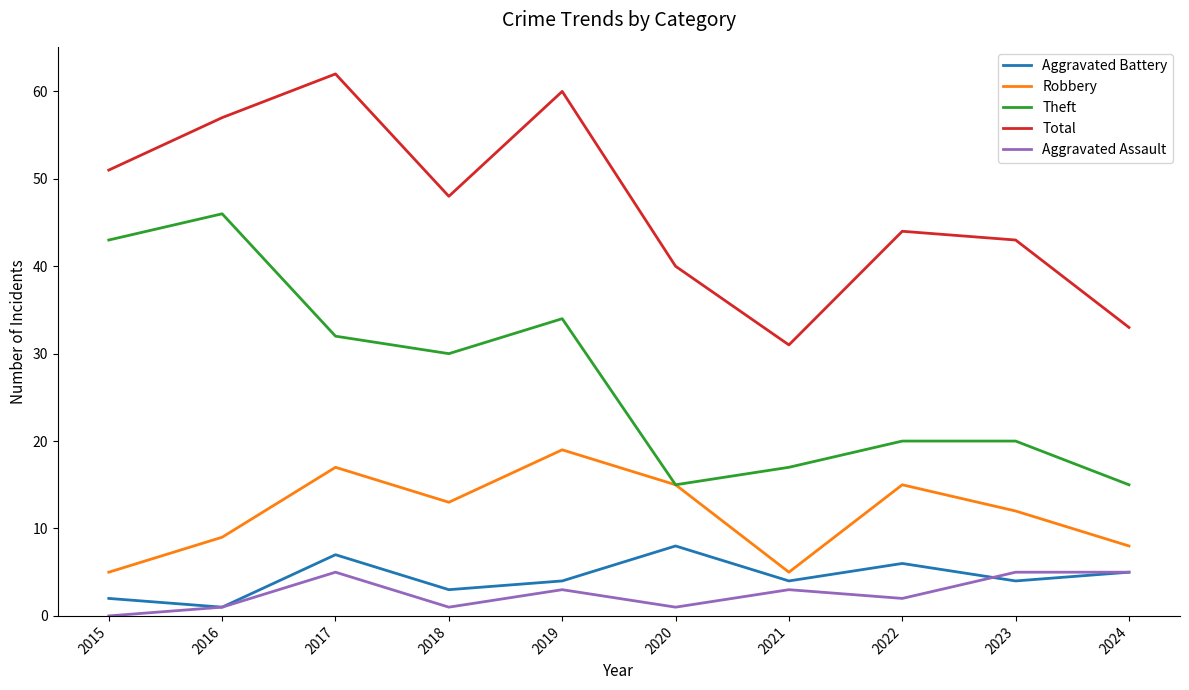

The value of Aggravated Assault at 2023 is 2. True or false?

False